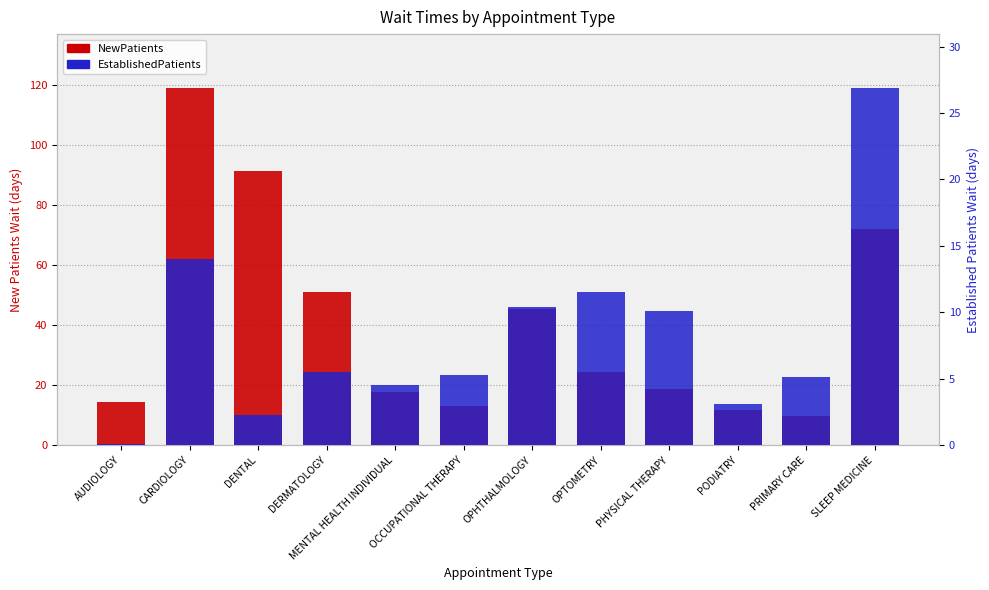

Reading left to right, list all the values displayed in this chart.

NewPatients: AUDIOLOGY=14.5	CARDIOLOGY=119.0	DENTAL=91.3	DERMATOLOGY=50.9	MENTAL HEALTH INDIVIDUAL=17.6	OCCUPATIONAL THERAPY=13.0	OPHTHALMOLOGY=45.3	OPTOMETRY=24.4	PHYSICAL THERAPY=18.6	PODIATRY=11.6	PRIMARY CARE=9.6	SLEEP MEDICINE=71.9
EstablishedPatients: AUDIOLOGY=0.1	CARDIOLOGY=14.0	DENTAL=2.3	DERMATOLOGY=5.5	MENTAL HEALTH INDIVIDUAL=4.5	OCCUPATIONAL THERAPY=5.3	OPHTHALMOLOGY=10.4	OPTOMETRY=11.5	PHYSICAL THERAPY=10.1	PODIATRY=3.1	PRIMARY CARE=5.1	SLEEP MEDICINE=26.9